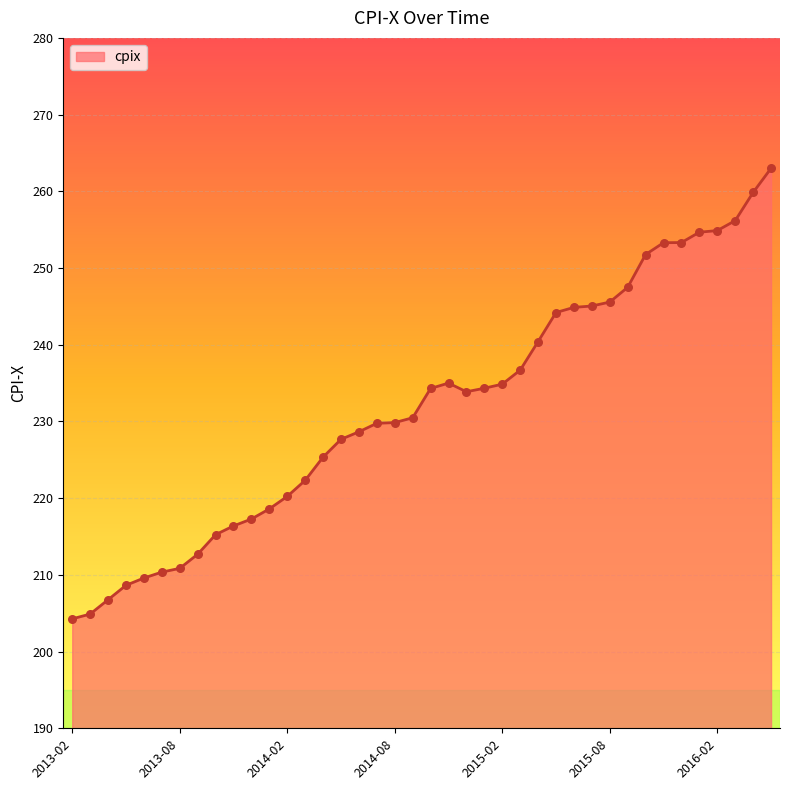

What is the greatest value displayed?

263.0